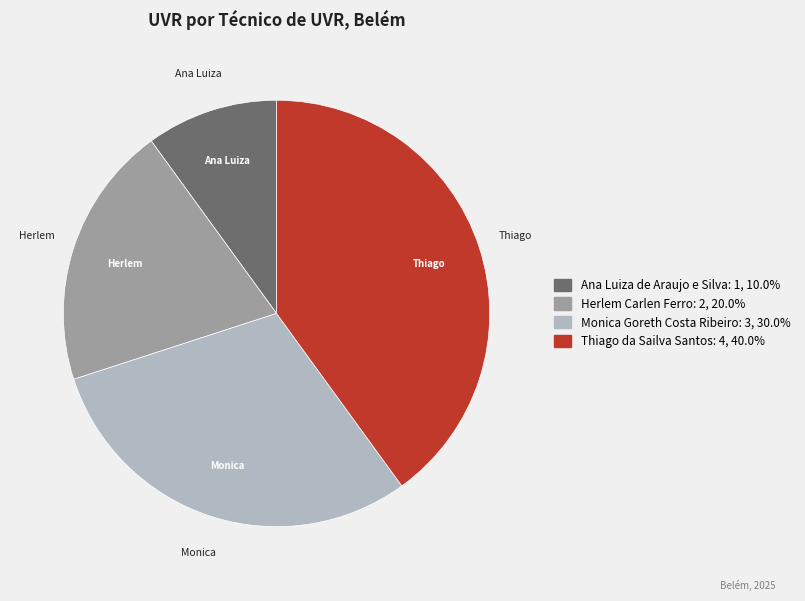

Rank the categories by value from lowest to highest.

Ana Luiza de Araujo e Silva, Herlem Carlen Ferro, Monica Goreth Costa Ribeiro, Thiago da Sailva Santos